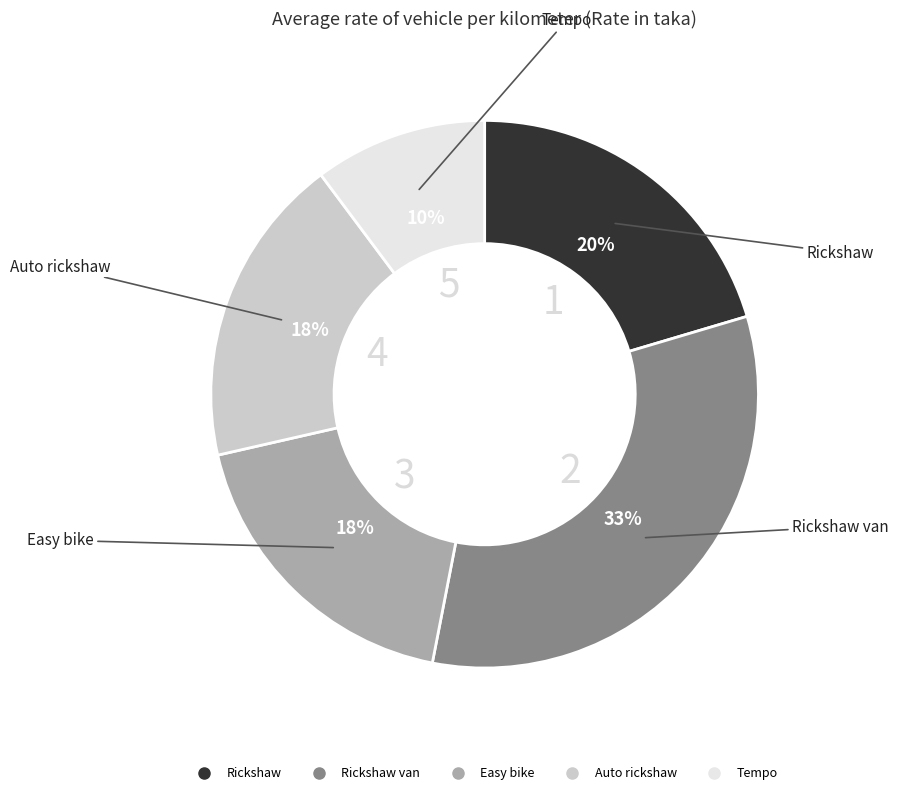

How many slices are in this pie chart?

5